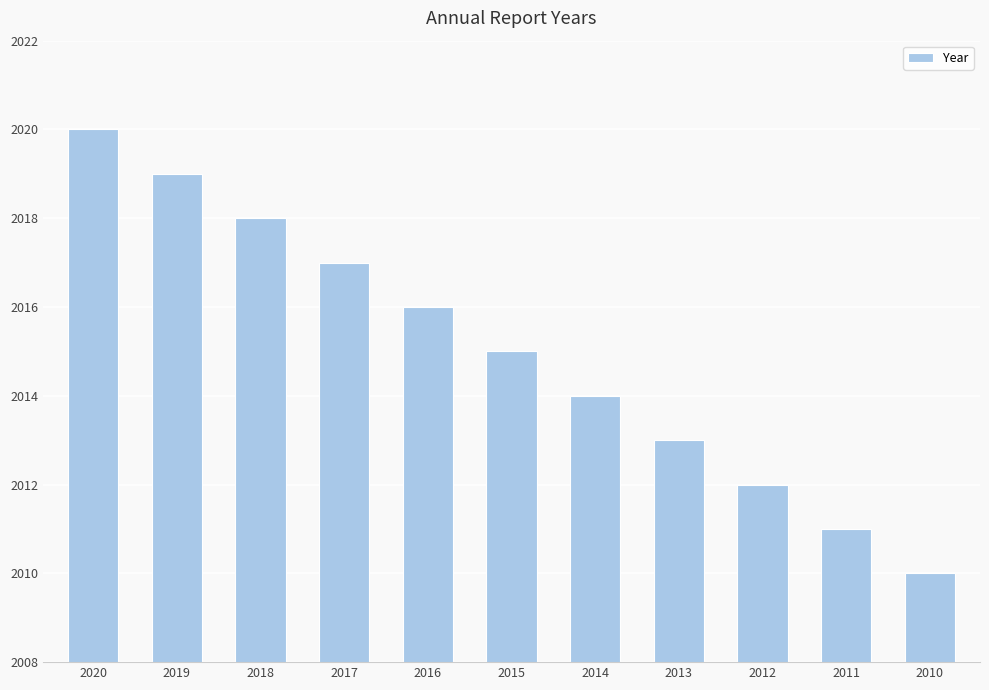

The value at 2012 is 2012. True or false?

True